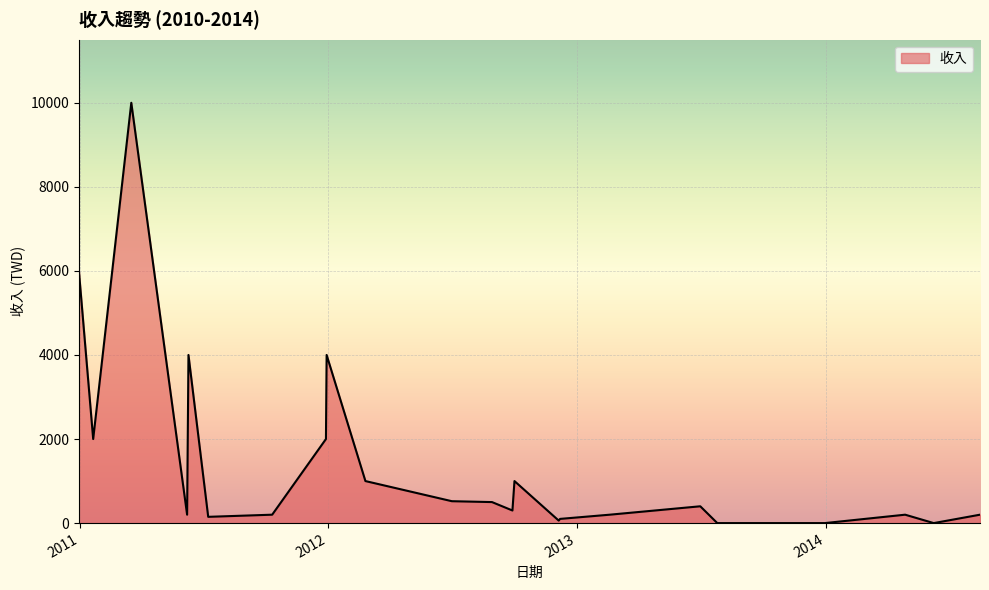

True or false: the data has more than 1 interior local peaks.

True